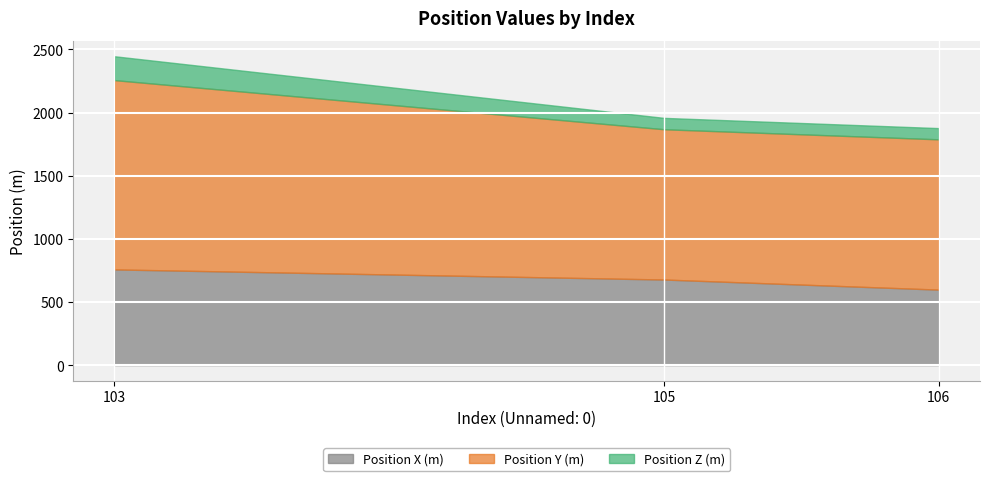

At which label is Position X (m) closest to 678?

105